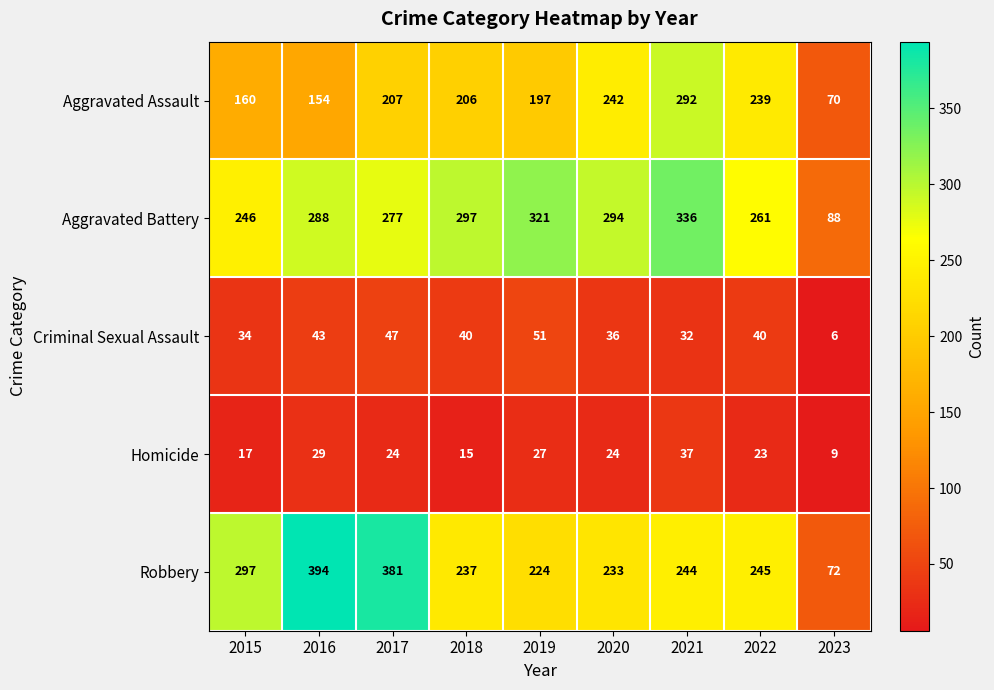

What is the difference between the maximum and minimum values in the Robbery series?

322